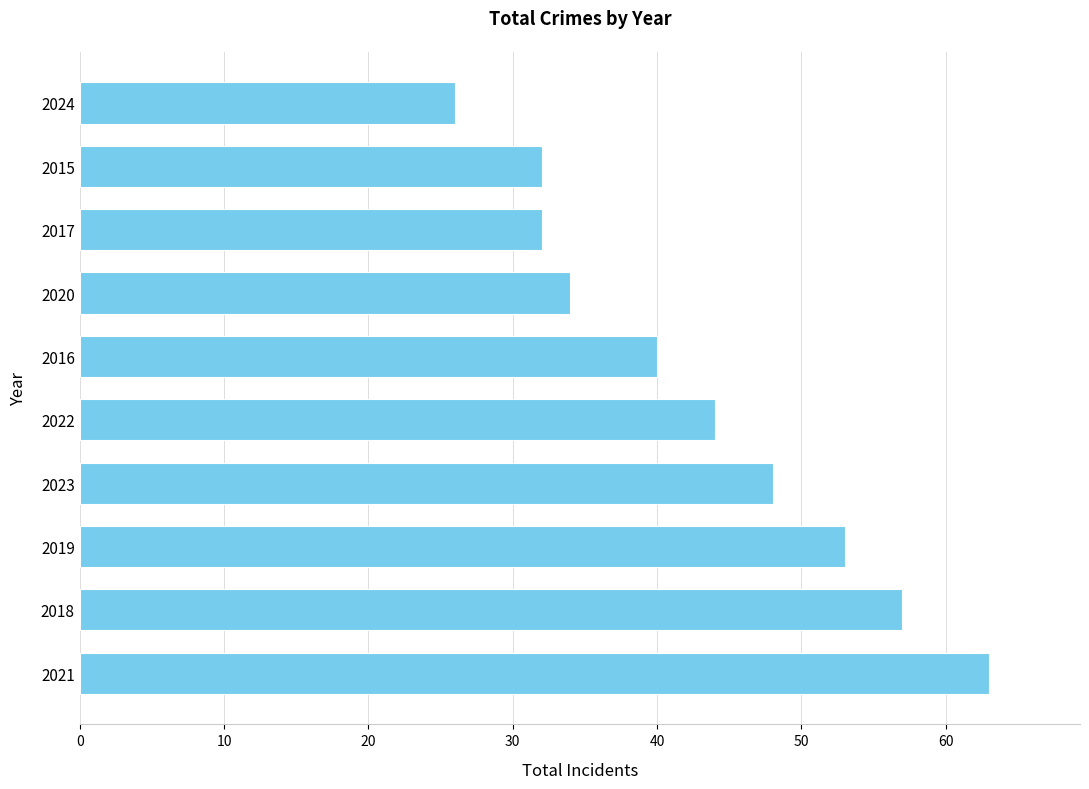

Reading bottom to top, transcribe all the data shown in this chart.

2021=63	2018=57	2019=53	2023=48	2022=44	2016=40	2020=34	2017=32	2015=32	2024=26